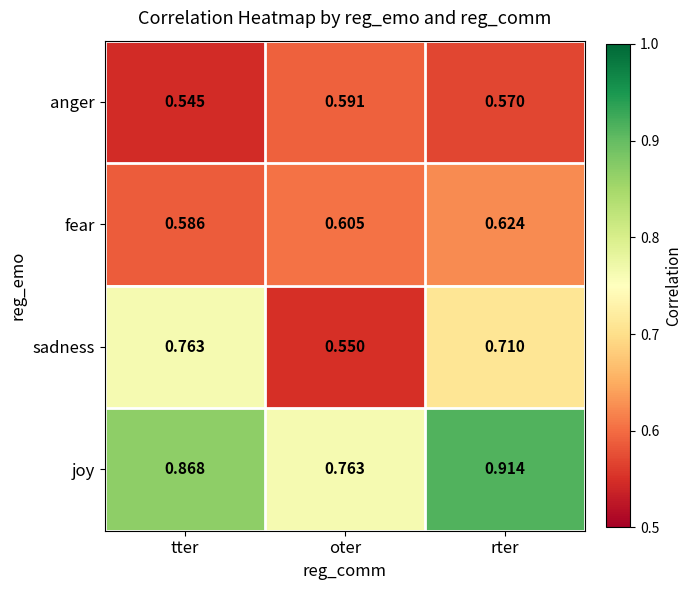

At which category is the sum across all series the highest?

rter